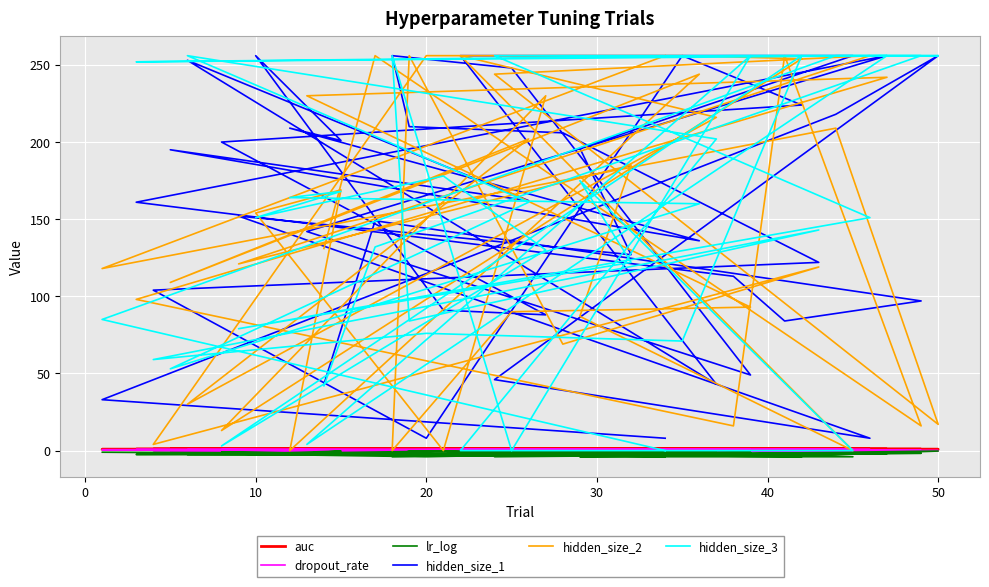

What is the difference between the maximum and minimum values in the dropout_rate series?

0.7